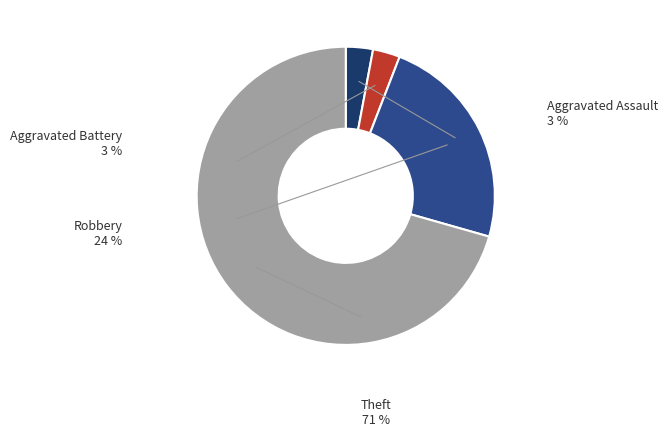

Which slice is the smallest?

Aggravated Assault